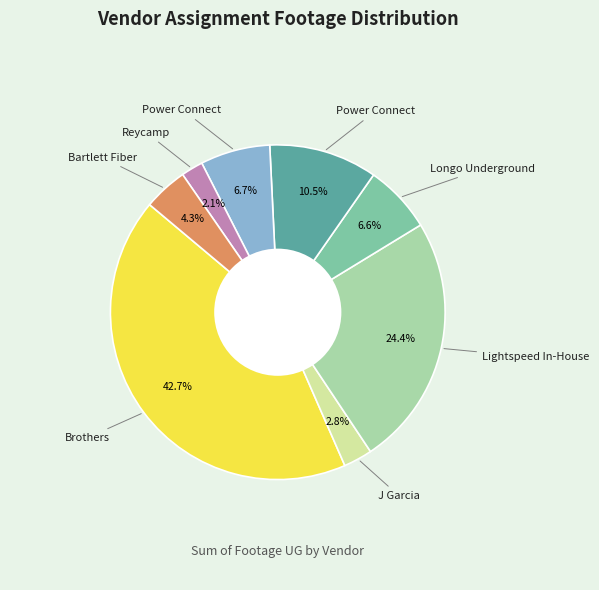

Does any single category account for the majority?

No